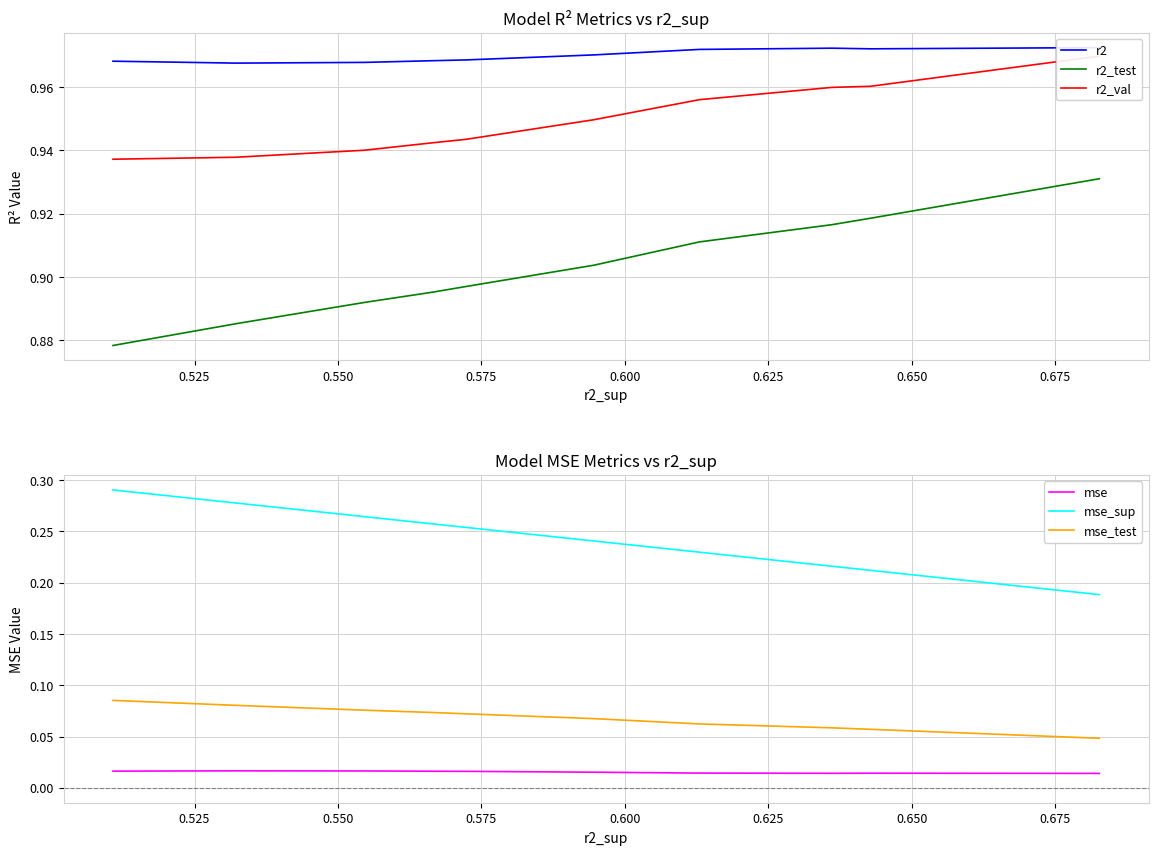

The value of r2_test at 0.700 is 0.5. True or false?

False